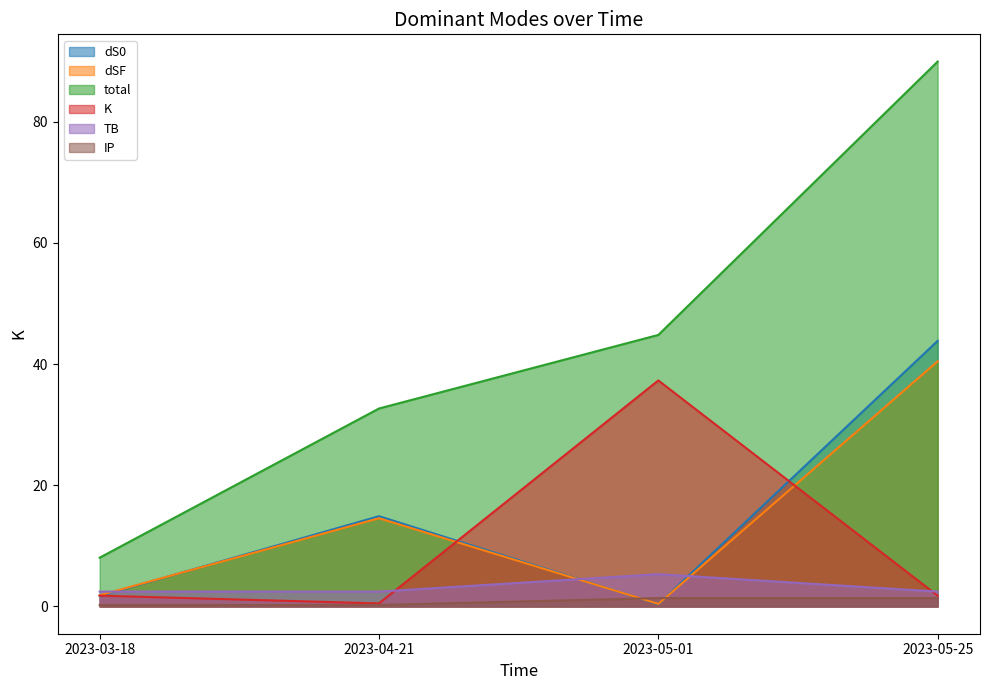

Count the number of data series in this chart.

6